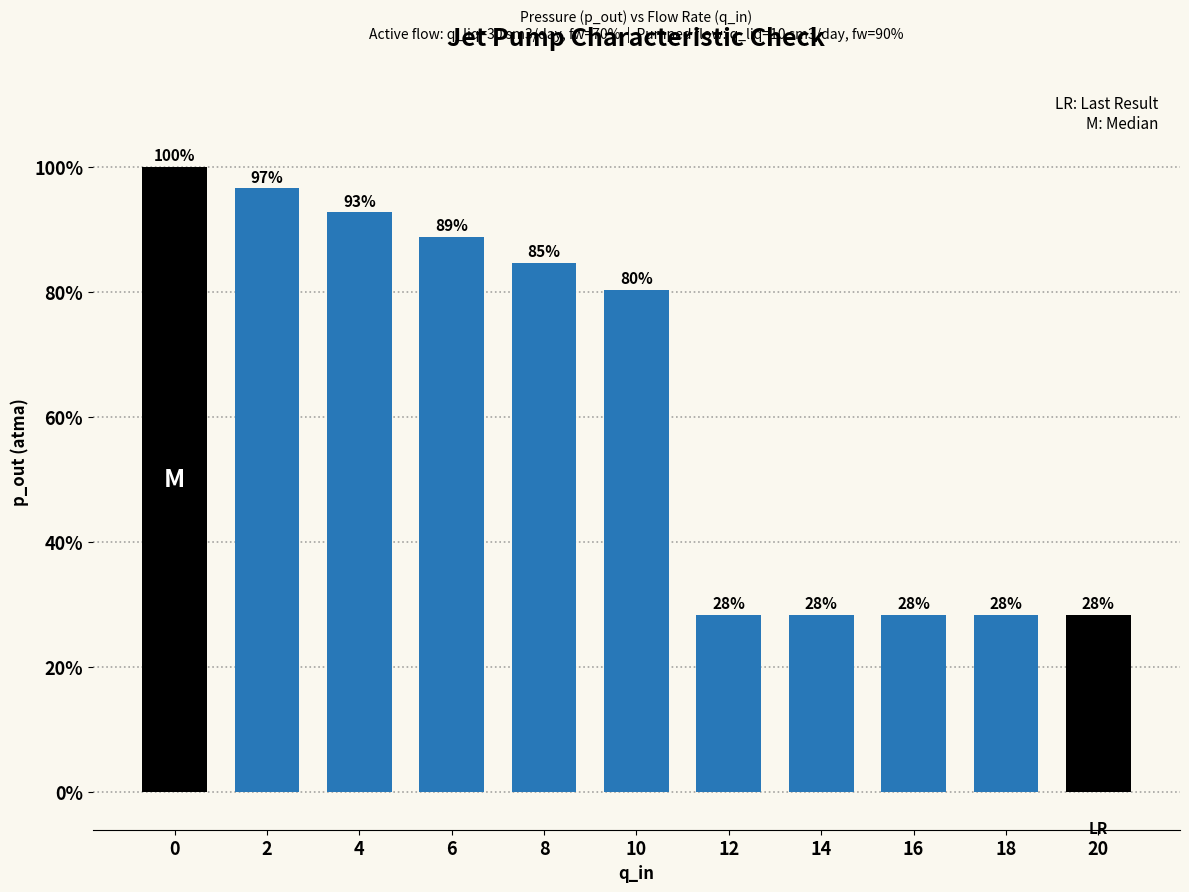

The value at 6 is 30.3. True or false?

False